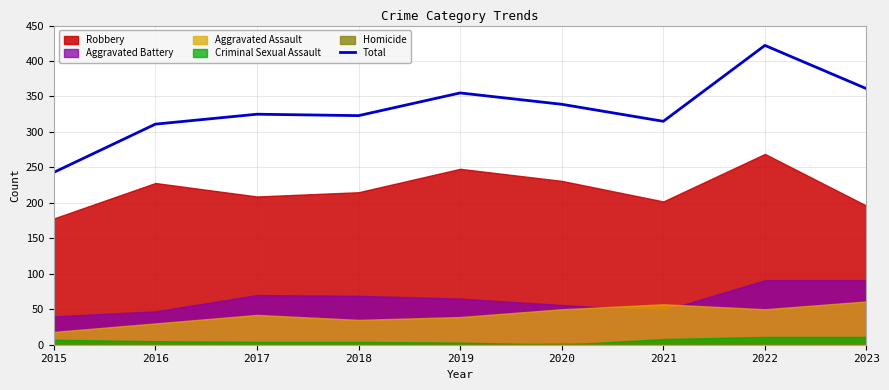

The value at 2023 is 539. True or false?

False